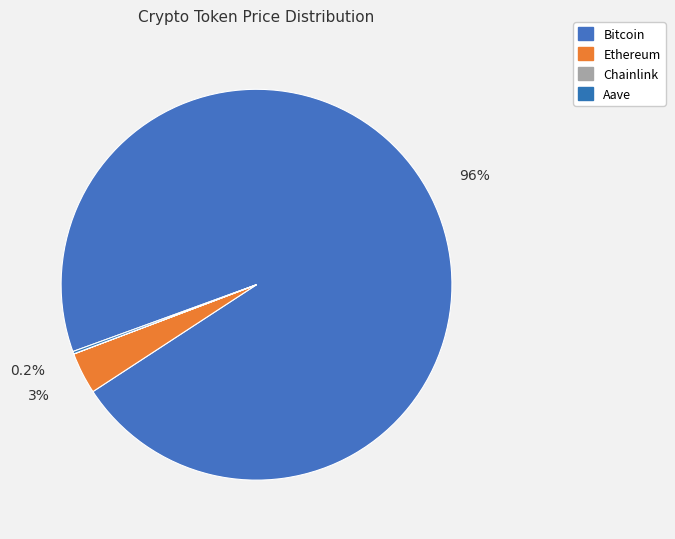

Approximately how many times larger is the value at Aave compared to Ethereum?

0.1